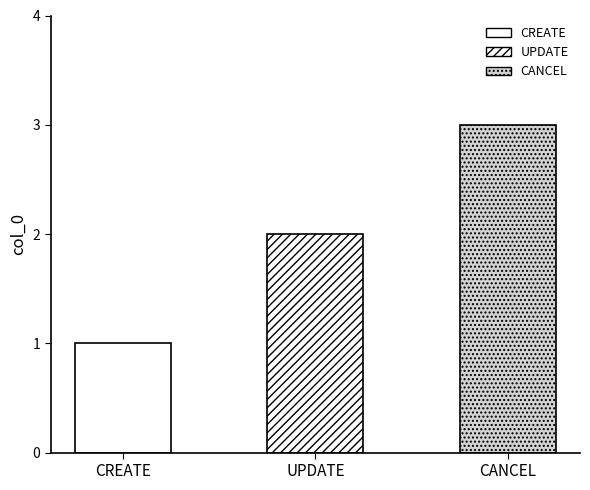

Are the bars horizontal?

No